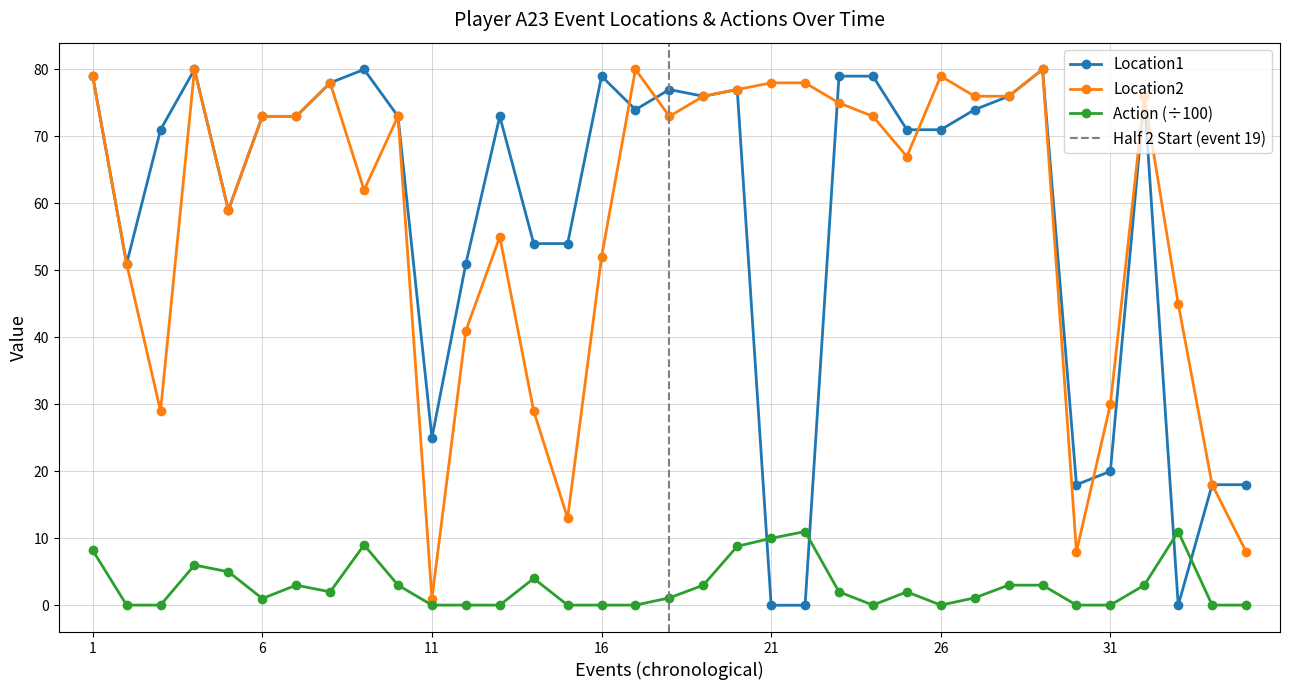

How many interior local peaks does the Action series have?

7